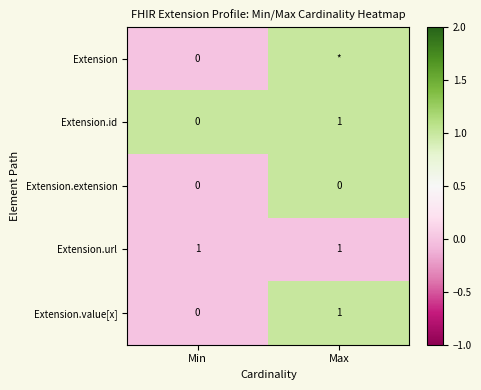

Is it true that Extension.extension equals 0 at Max?

True